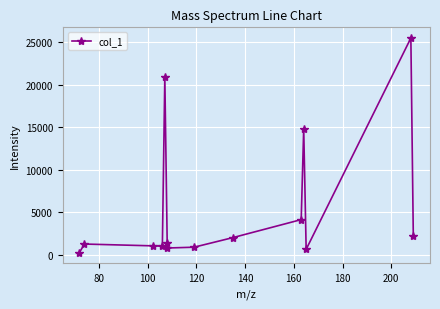

What is the greatest value displayed?

25474.2